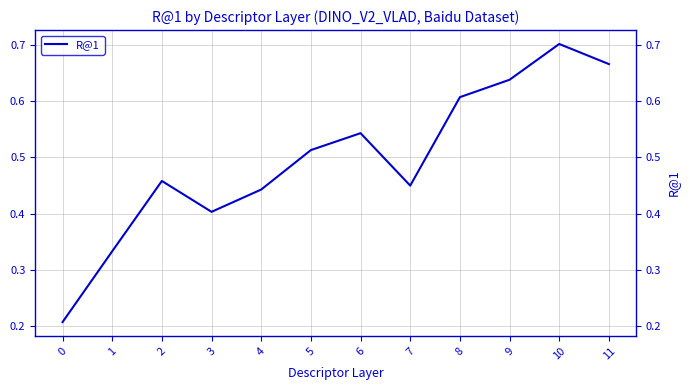

Rank the categories by value from lowest to highest.

0, 1, 3, 4, 7, 2, 5, 6, 8, 9, 11, 10